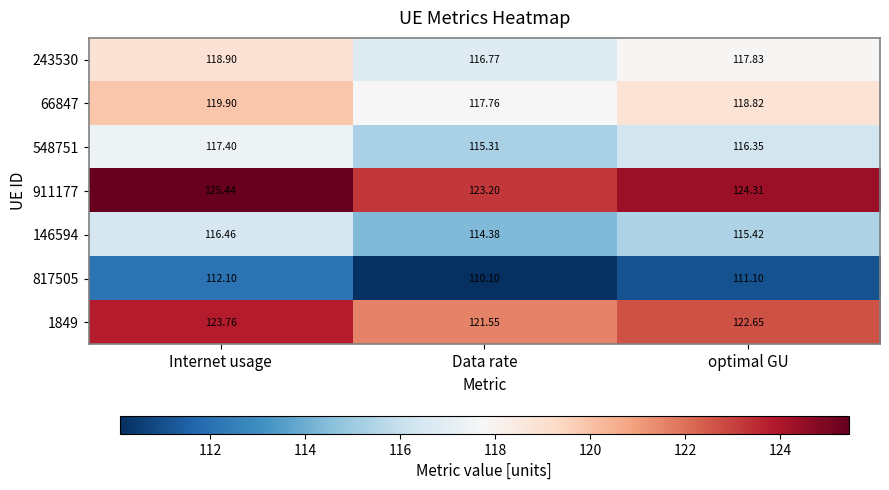

Is the value of 66847 at Data rate greater than the value of 817505 at Data rate?

Yes